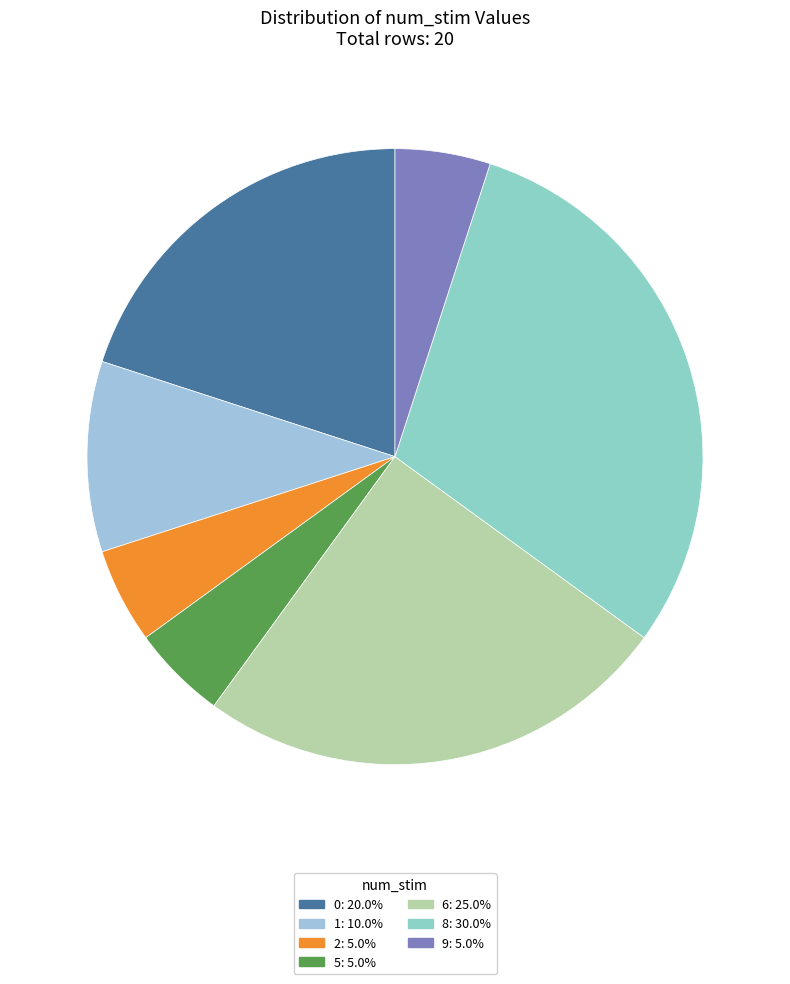

Count the number of slices in the pie.

7